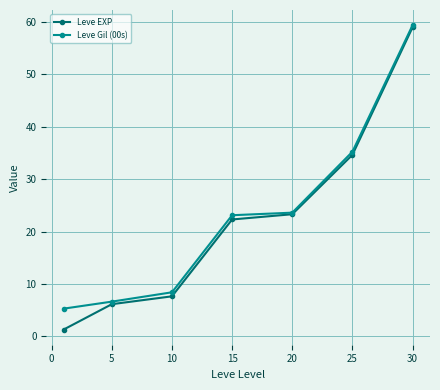

Which series has the widest spread of values?

Leve EXP